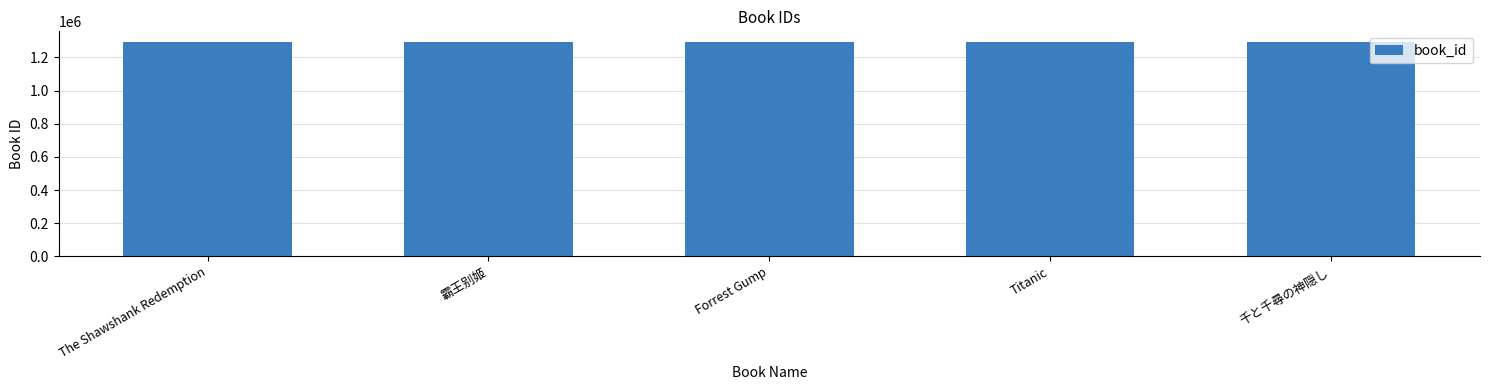

Approximately how many times larger is the value at 霸王别姬 compared to Titanic?

1.0